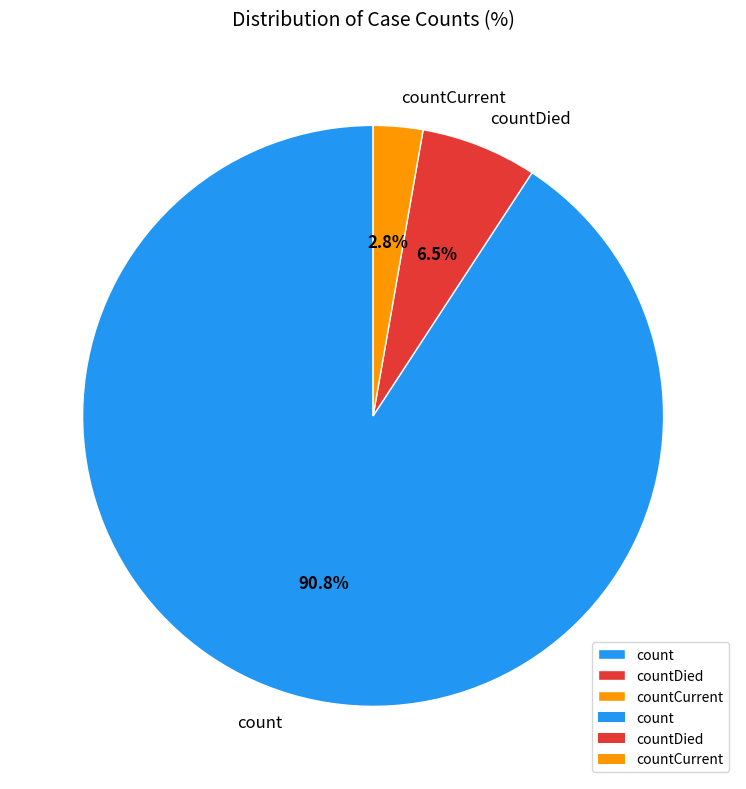

Which slice is the largest?

count